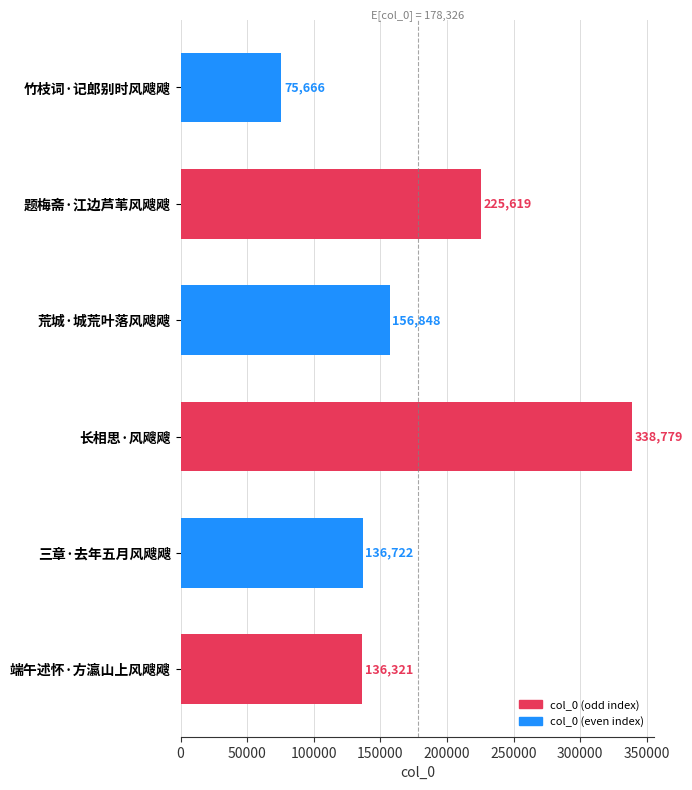

Which has a higher value, 三章·去年五月风飕飕 or 端午述怀·方瀛山上风飕飕?

三章·去年五月风飕飕